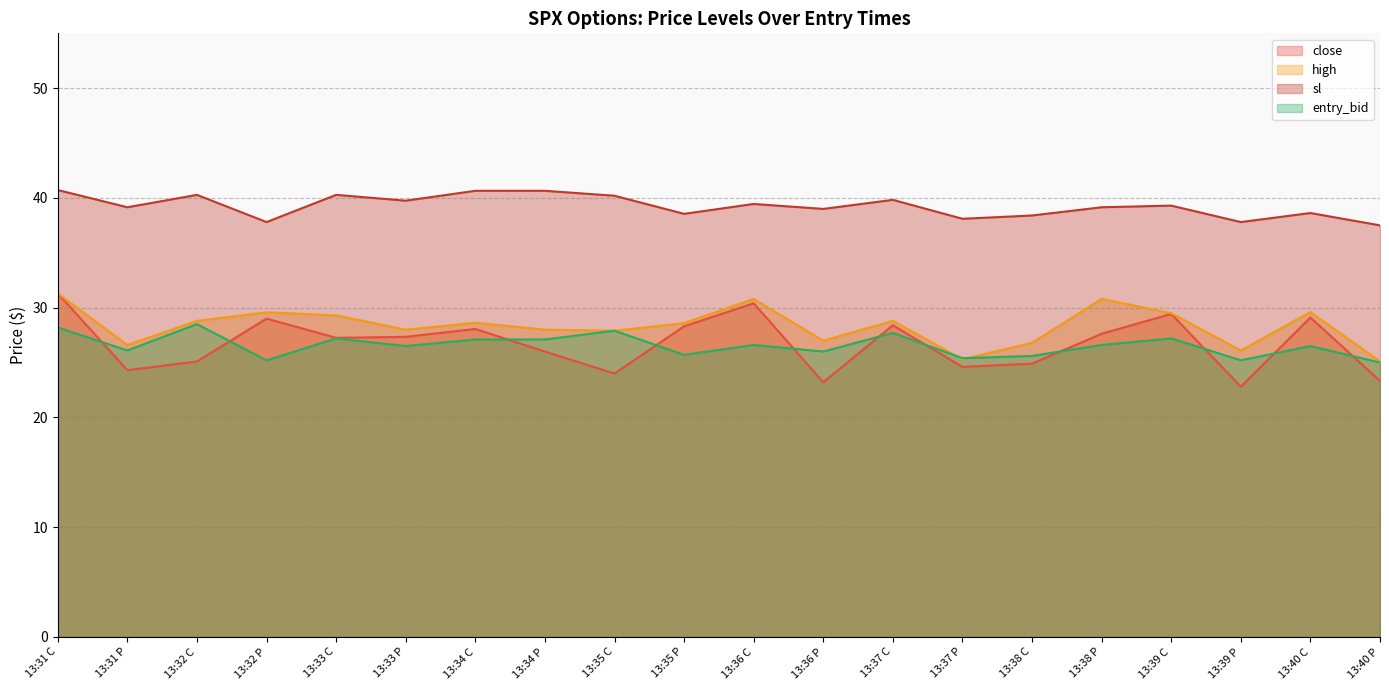

True or false: sl has a value of 39.3 at 13:39 C.

True